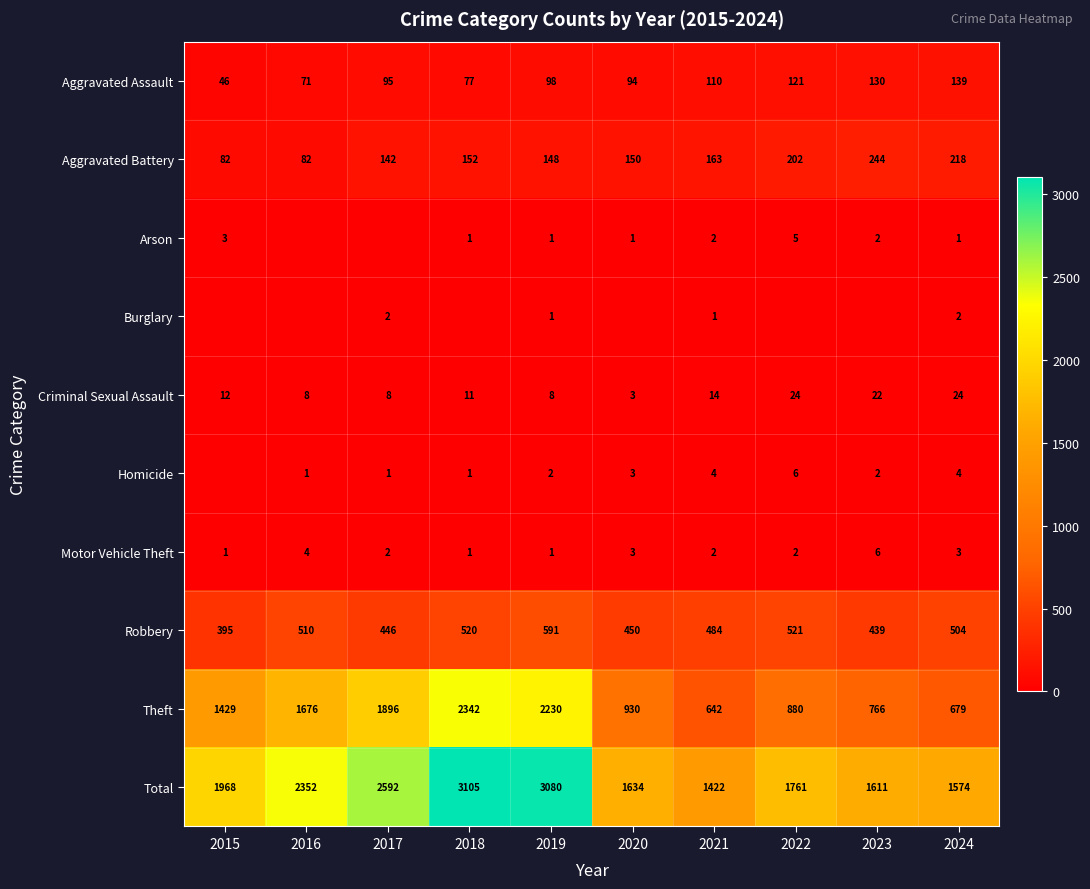

What is the greatest value displayed?

3105